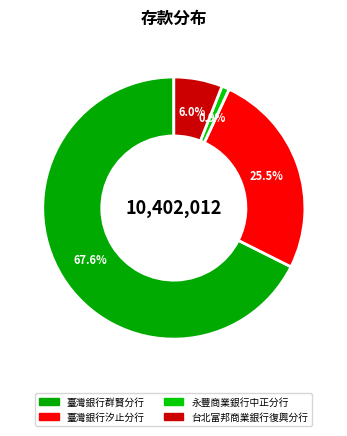

Which slice is the smallest?

永豐商業銀行中正分行